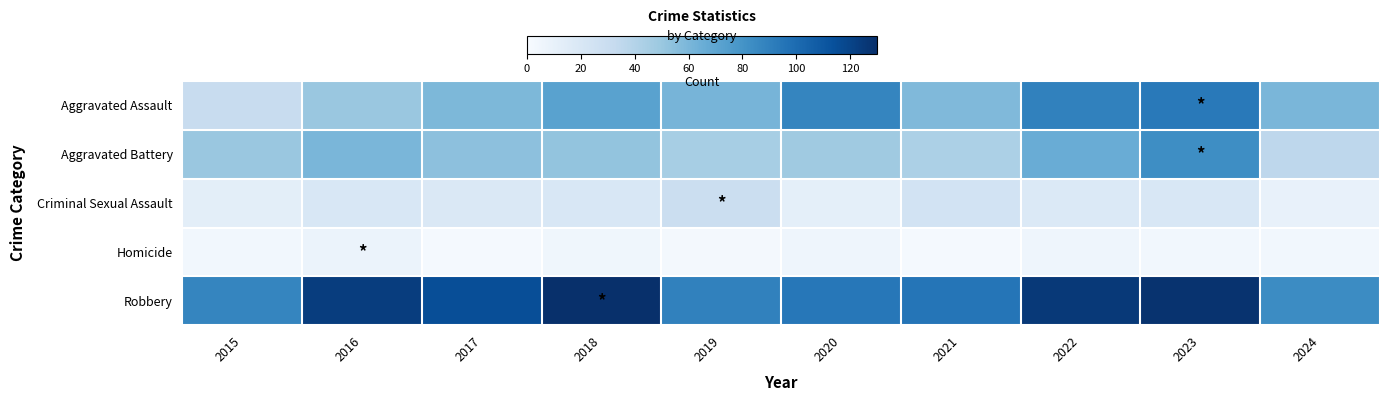

How many data points does each series have?

10